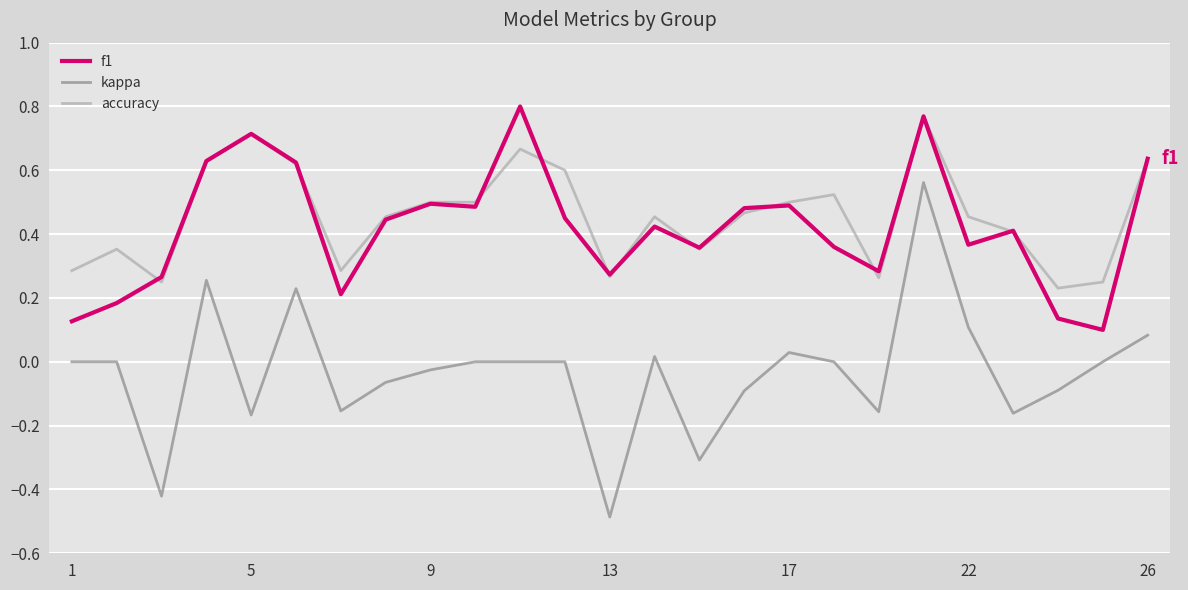

Which series has the largest range (max minus min)?

kappa